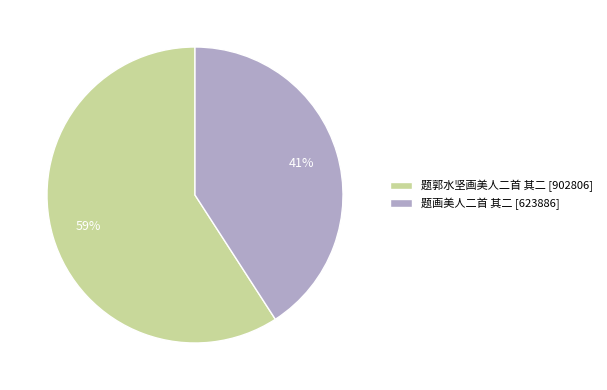

Is the sum of 题画美人二首 其二 and 题郭水坚画美人二首 其二 greater than half?

Yes